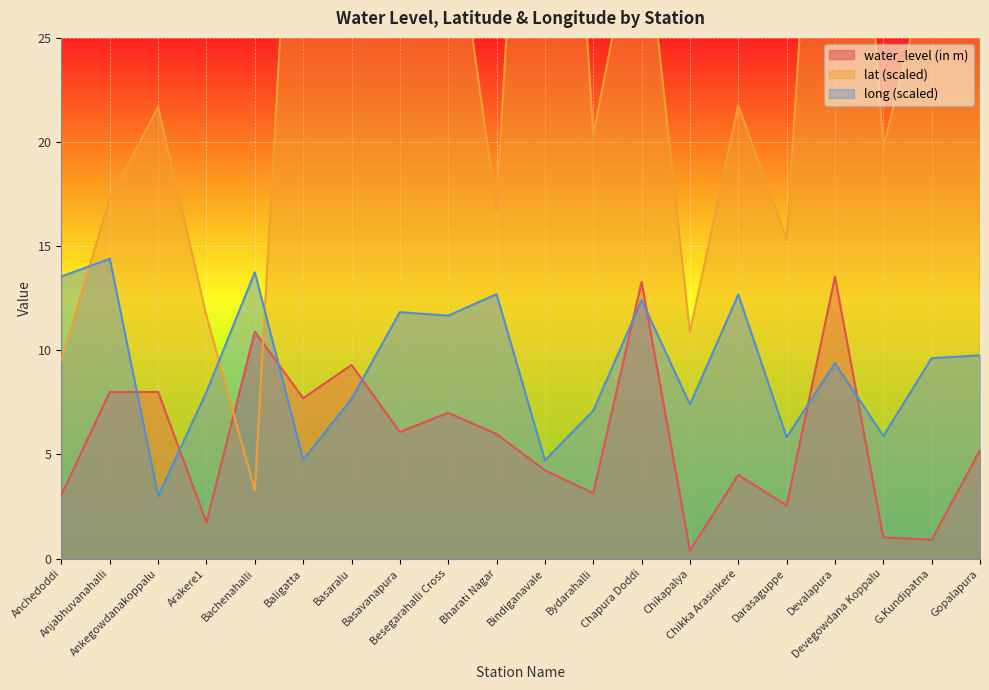

True or false: long has more than 1 interior local peaks.

True